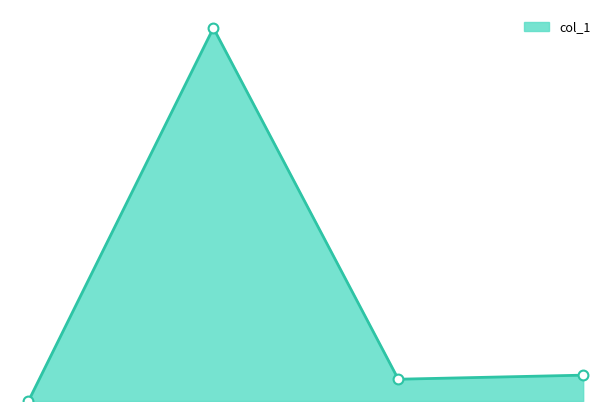

How many lines are shown in the chart?

1